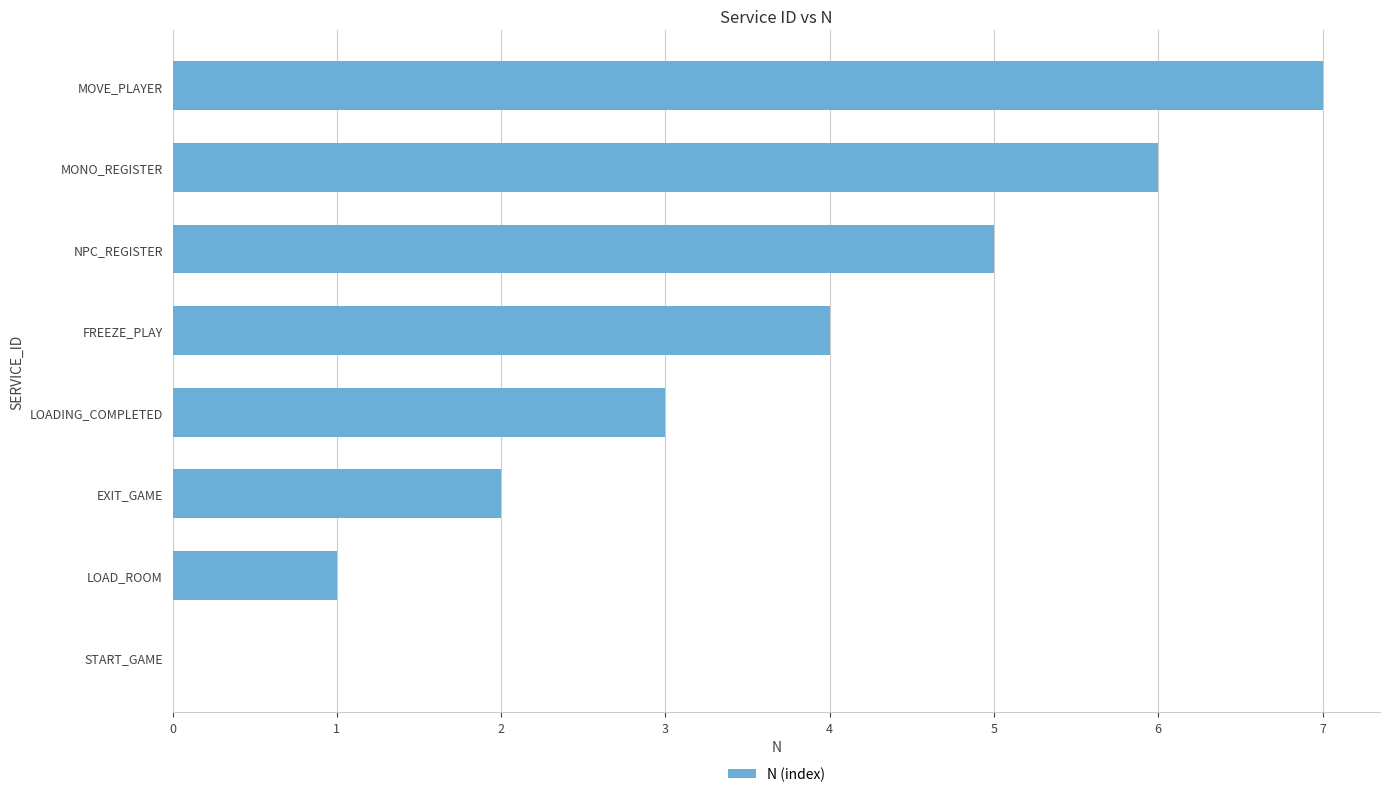

What value does the data have at MOVE_PLAYER?

7